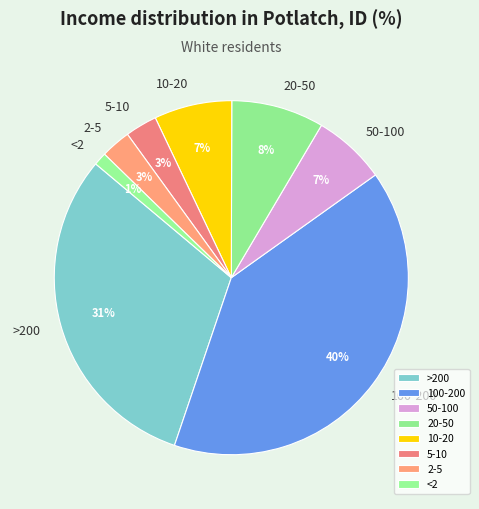

To the nearest percent, what is the difference between the largest and smallest slice percentages?

39%